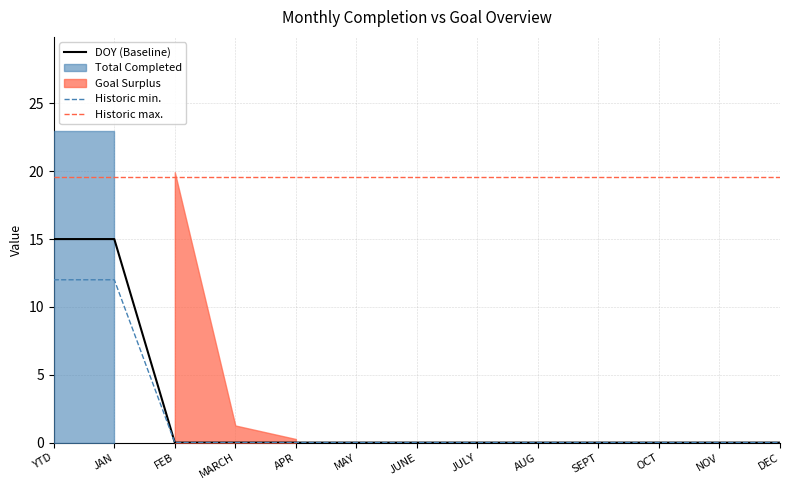

Is the value of Historic min. at APR greater than the value of DOY (Baseline) at JUNE?

No